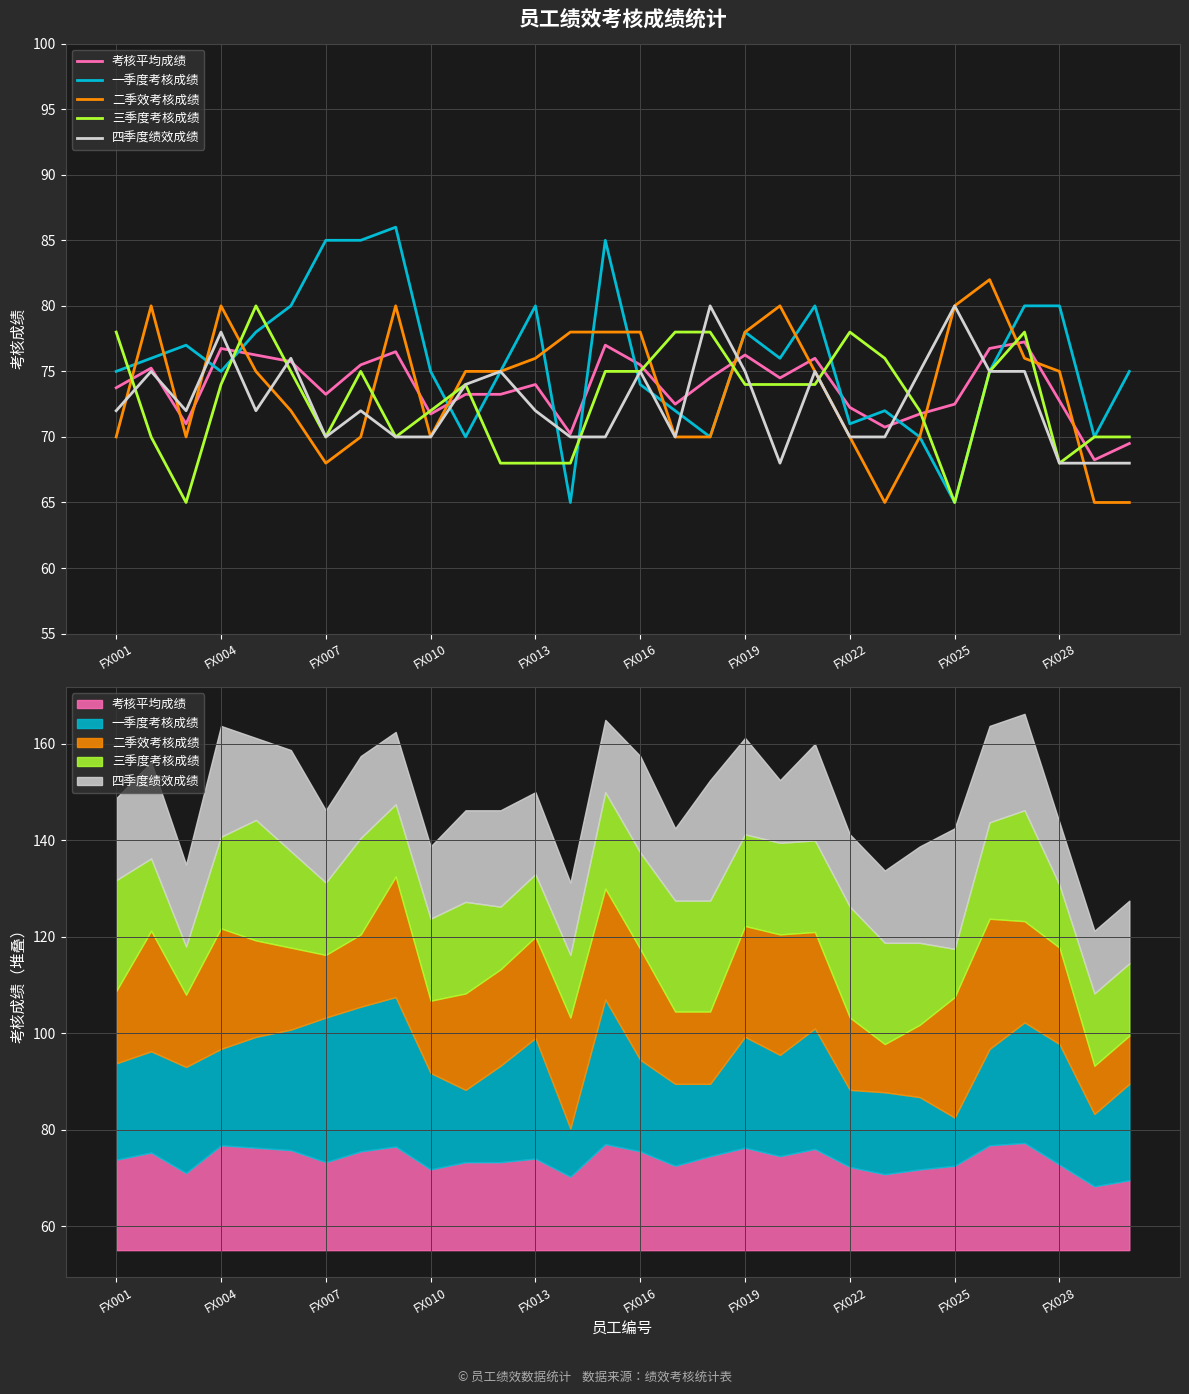

How many times do 一季度考核成绩 and 三季度考核成绩 cross each other?

10